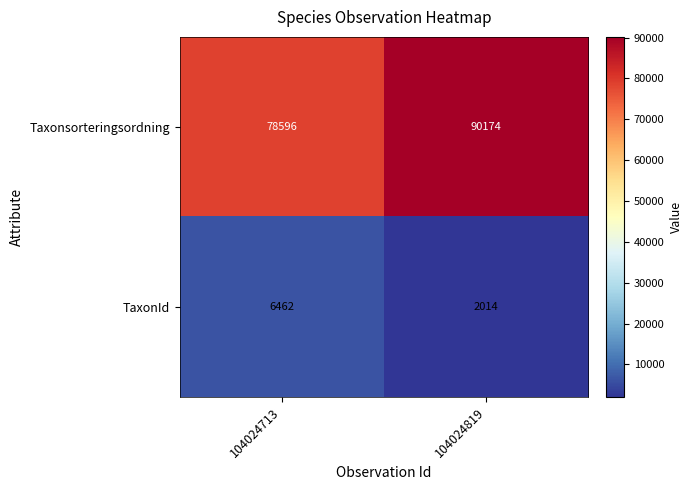

Rank the series by their average value, from highest to lowest.

Taxonsorteringsordning, TaxonId